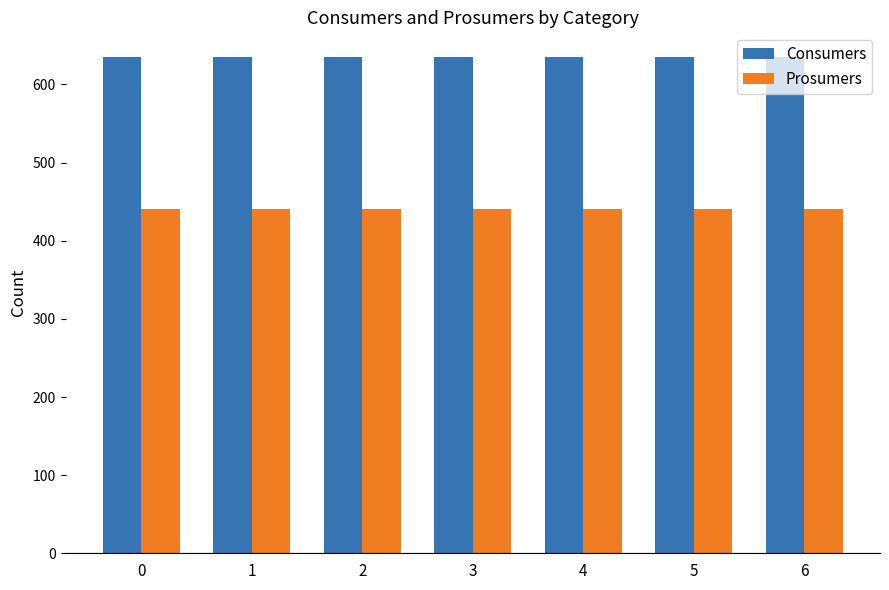

Is it true that Prosumers equals 440 at 6?

True